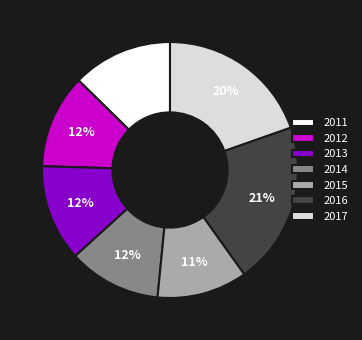

Combined, do 2013 and 2017 account for over 50%?

No